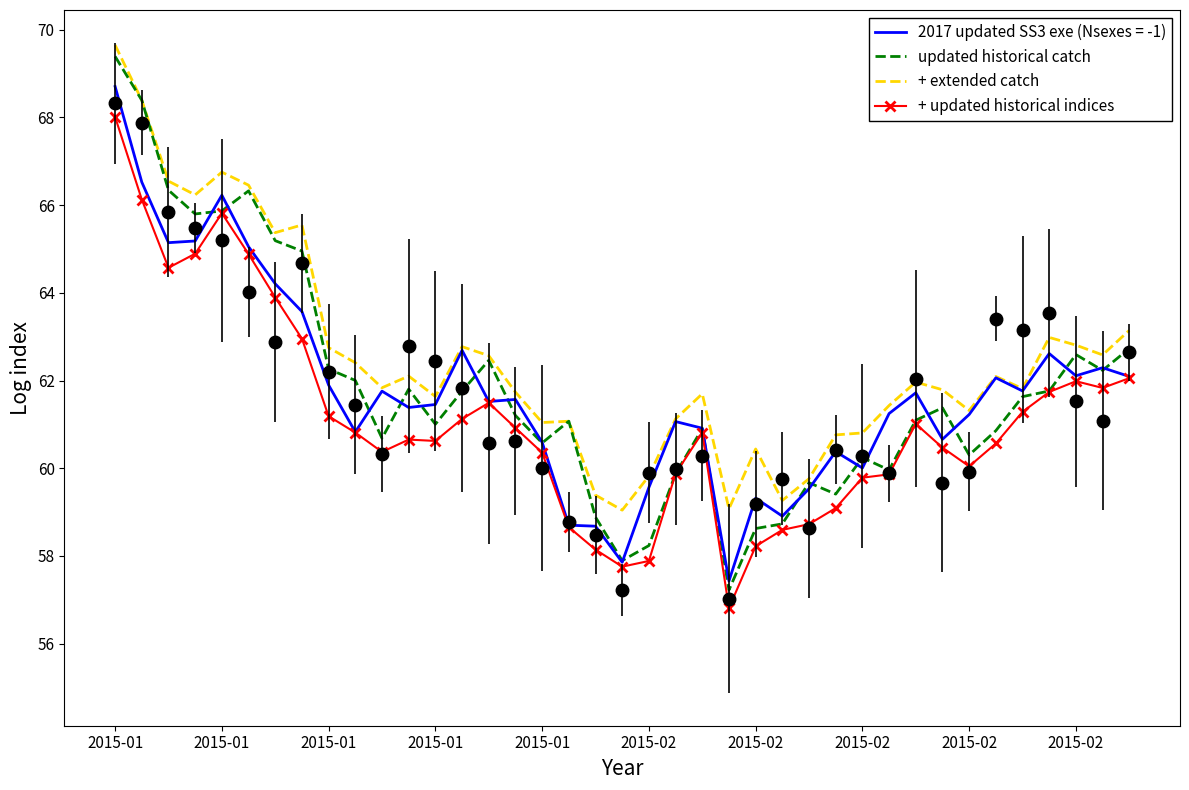

Where is the first local minimum for + extended catch?

2015-01